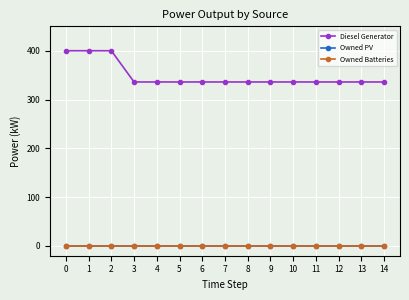

True or false: Diesel Generator and Owned Batteries cross at least once.

False